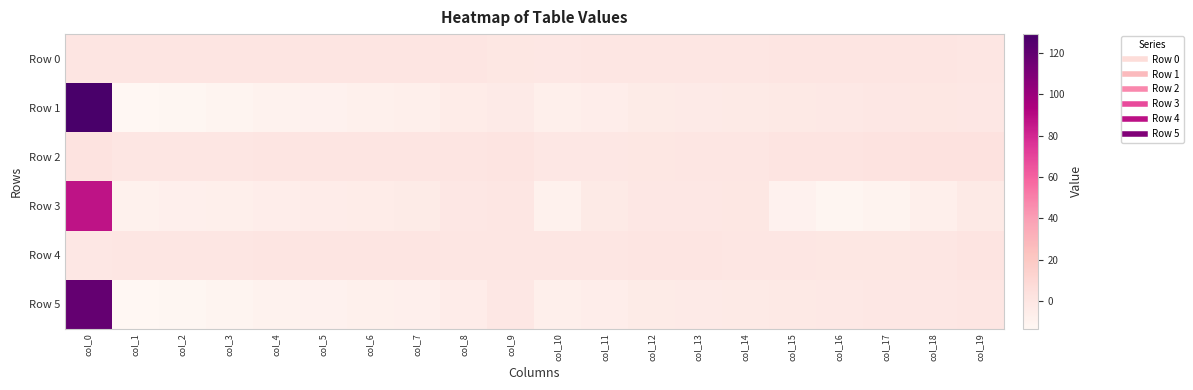

Reading left to right, transcribe all the data shown in this chart.

Row 0: col_0=0.4	col_1=0.0	col_2=0.1	col_3=0.1	col_4=0.1	col_5=0.1	col_6=0.2	col_7=0.3	col_8=0.2	col_9=-0.9	col_10=-1.4	col_11=-0.2	col_12=0.0	col_13=0.0	col_14=-0.1	col_15=0.1	col_16=0.1	col_17=0.1	col_18=0.1	col_19=-0.0
Row 1: col_0=129.2	col_1=-13.3	col_2=-12.4	col_3=-11.0	col_4=-9.9	col_5=-8.9	col_6=-8.0	col_7=-7.2	col_8=-4.8	col_9=-3.8	col_10=-7.0	col_11=-5.6	col_12=-3.9	col_13=-3.4	col_14=-2.9	col_15=-2.4	col_16=-2.0	col_17=-1.6	col_18=-0.9	col_19=-1.2
Row 2: col_0=1.9	col_1=0.0	col_2=0.0	col_3=0.0	col_4=0.1	col_5=0.1	col_6=0.1	col_7=0.1	col_8=0.2	col_9=1.2	col_10=-1.5	col_11=-1.3	col_12=-0.7	col_13=-0.4	col_14=-0.2	col_15=0.9	col_16=1.5	col_17=2.0	col_18=2.4	col_19=2.7
Row 3: col_0=87.3	col_1=-8.4	col_2=-7.7	col_3=-6.8	col_4=-6.1	col_5=-5.4	col_6=-4.7	col_7=-4.1	col_8=-1.6	col_9=-0.2	col_10=-8.6	col_11=-3.1	col_12=-1.6	col_13=-1.2	col_14=-0.8	col_15=-9.2	col_16=-11.8	col_17=-10.0	col_18=-6.7	col_19=-3.2
Row 4: col_0=-1.3	col_1=0.0	col_2=0.0	col_3=0.0	col_4=0.0	col_5=0.1	col_6=0.1	col_7=0.1	col_8=-0.0	col_9=-0.5	col_10=-0.3	col_11=-0.1	col_12=0.1	col_13=0.1	col_14=-0.0	col_15=-0.3	col_16=-0.7	col_17=-0.7	col_18=-0.2	col_19=1.0
Row 5: col_0=118.9	col_1=-13.3	col_2=-12.4	col_3=-11.0	col_4=-10.0	col_5=-9.0	col_6=-8.1	col_7=-7.3	col_8=-5.3	col_9=-1.5	col_10=-7.1	col_11=-5.6	col_12=-3.9	col_13=-3.4	col_14=-2.9	col_15=-2.4	col_16=-2.0	col_17=-1.6	col_18=-1.1	col_19=-0.5